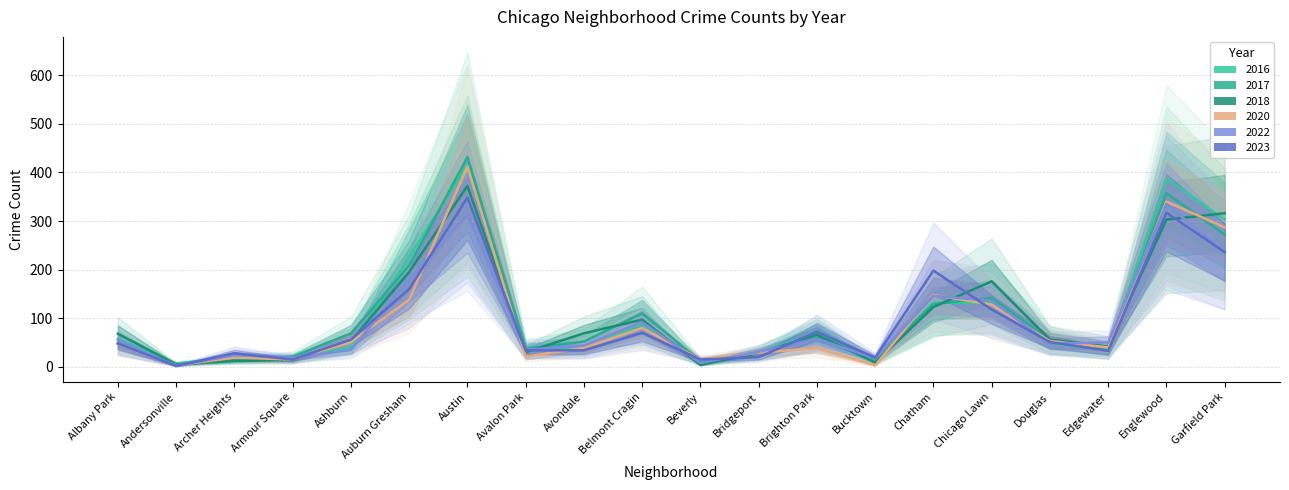

Which series has the widest spread of values?

2017